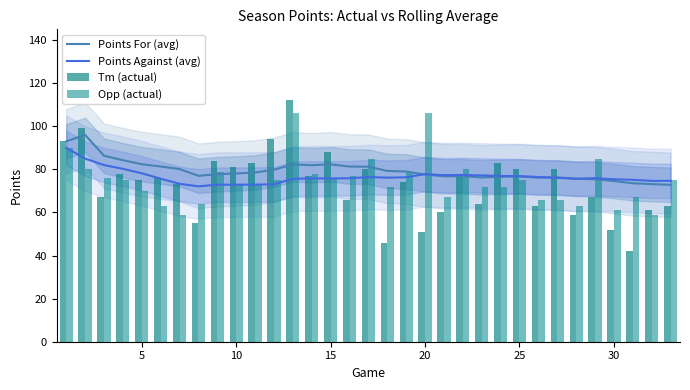

Rank the series by their average value, from highest to lowest.

Points For (avg), Points Against (avg), Opp (actual), Tm (actual)